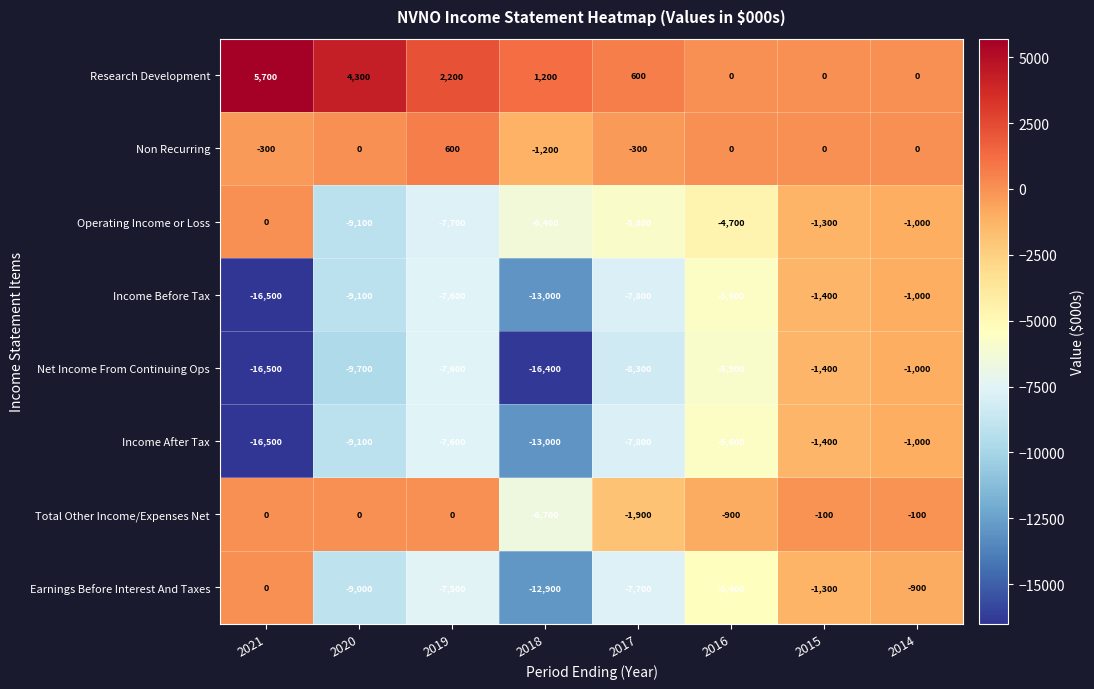

Is the value of Non Recurring at 2021 greater than the value of Total Other Income/Expenses Net at 2019?

No